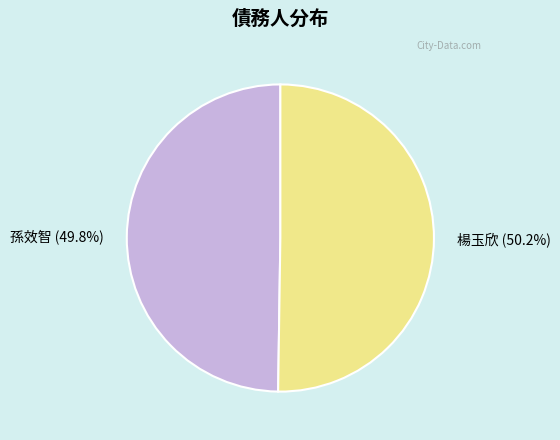

Is there any slice that represents more than half of the pie?

Yes